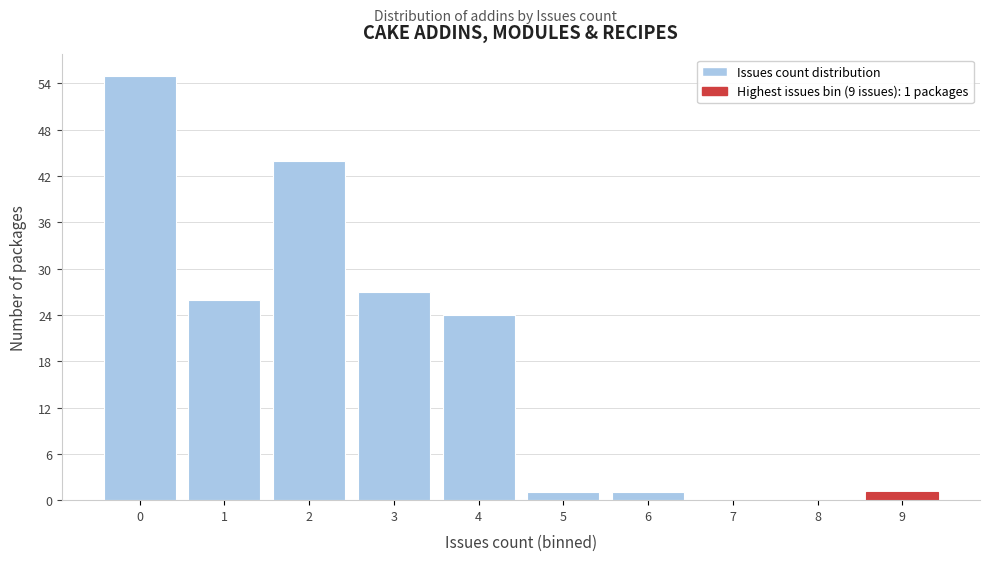

Reading left to right, transcribe all the data shown in this chart.

0=55	1=26	2=44	3=27	4=24	5=1	6=1	7=0	8=0	9=1